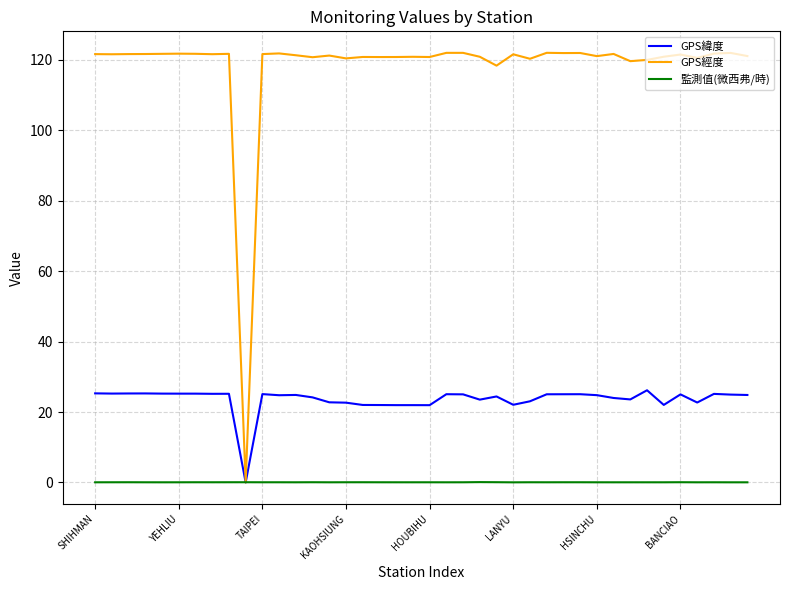

List the series in order of their overall mean, lowest first.

監測值(微西弗/時), GPS緯度, GPS經度